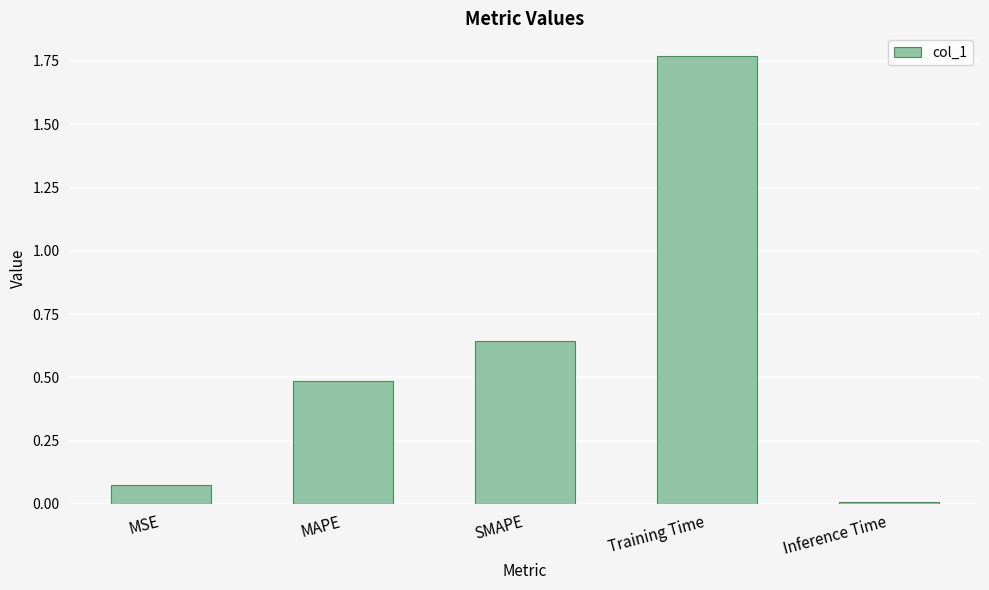

The value at SMAPE is 1.2. True or false?

False